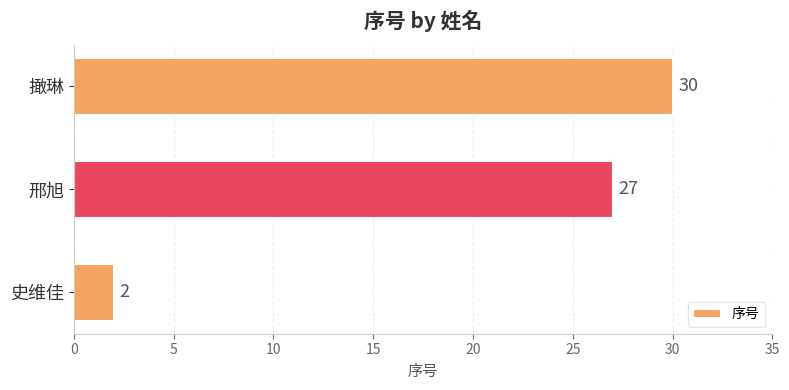

The value at 史维佳 is 2. True or false?

True